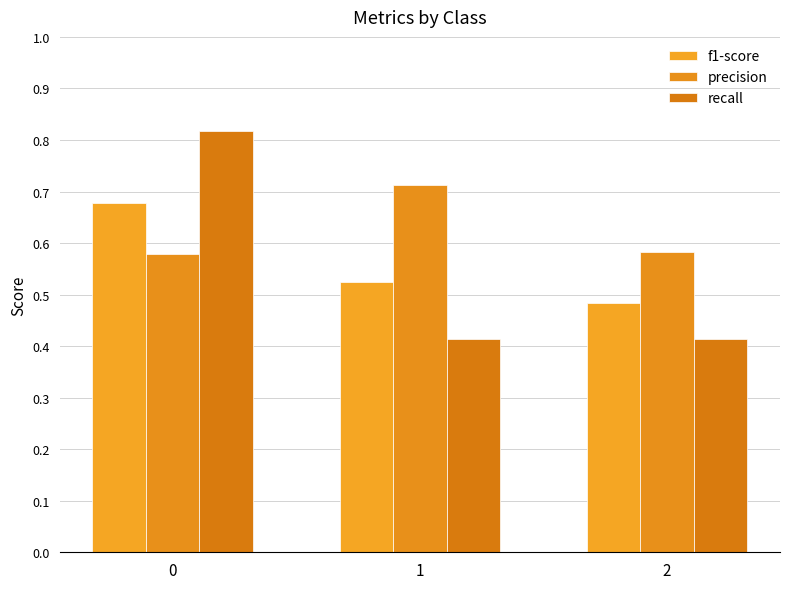

Which series has the largest total across all categories?

precision